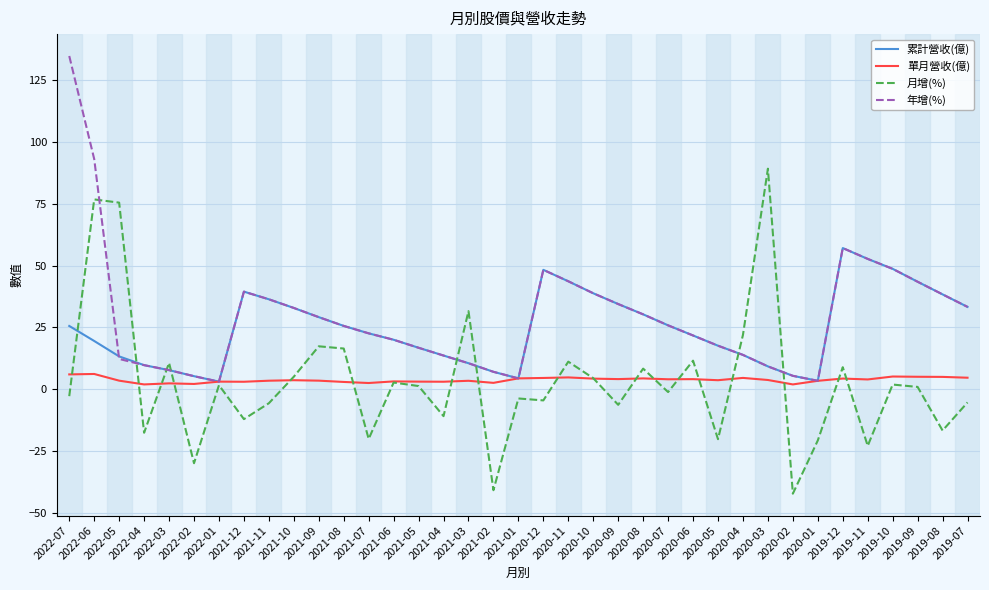

Is the value of 月增(%) at 2020-02 greater than the value of 單月營收(億) at 2021-04?

No